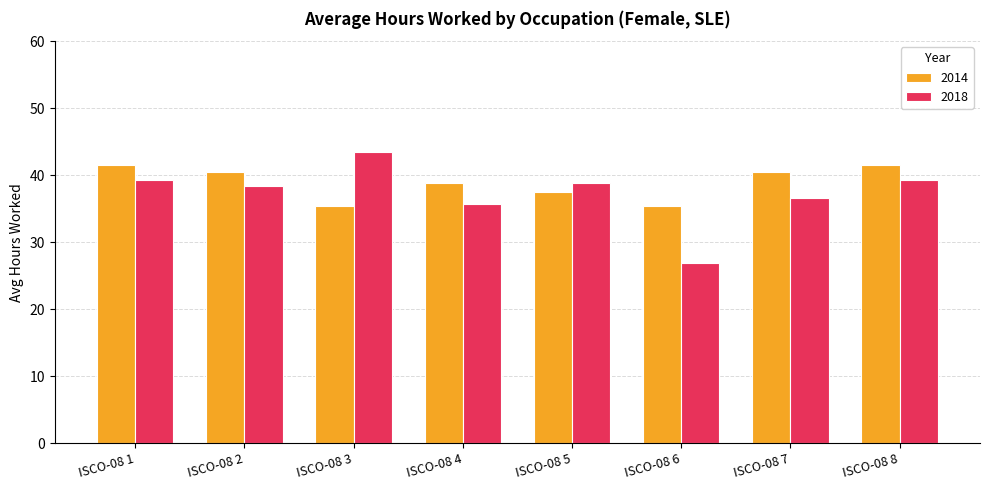

List the series in order of their overall mean, lowest first.

2018, 2014